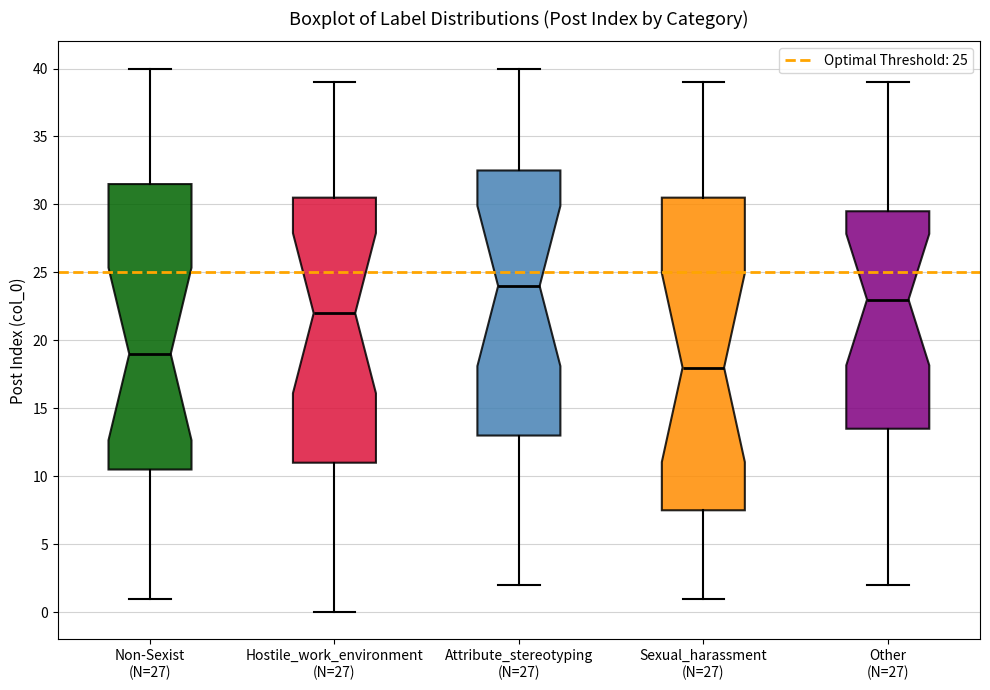

Where is the lower edge of the box for Other (N=27) on the y-axis? The values are not printed on the chart, so give them approximately, as read against the axis.

13.5